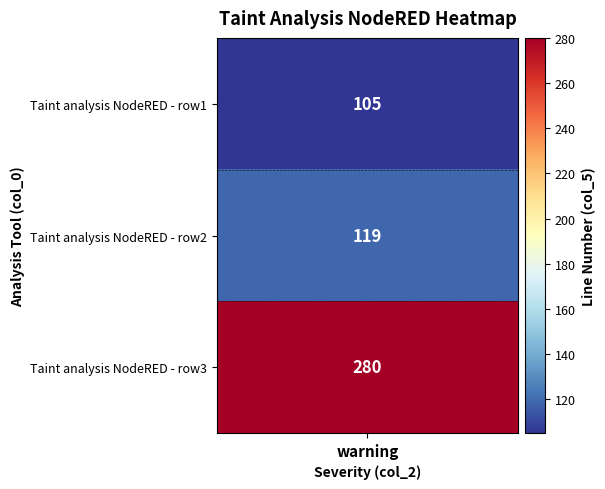

What is the minimum value shown in the chart?

105